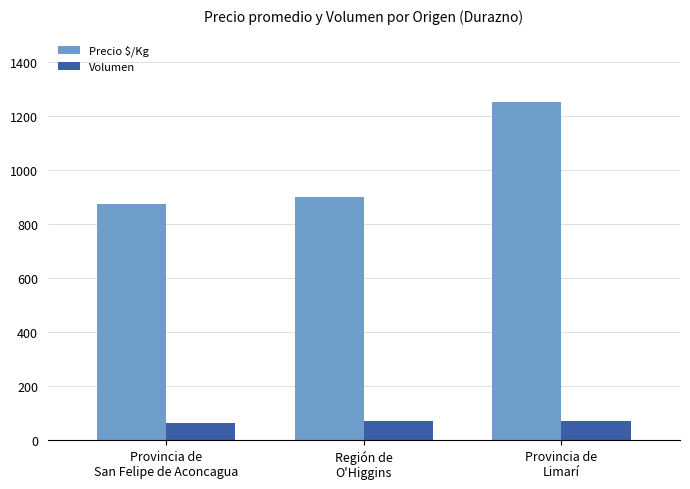

Between Provincia de
San Felipe de Aconcagua and Región de
O'Higgins, which series saw the biggest shift?

Precio \$/Kg